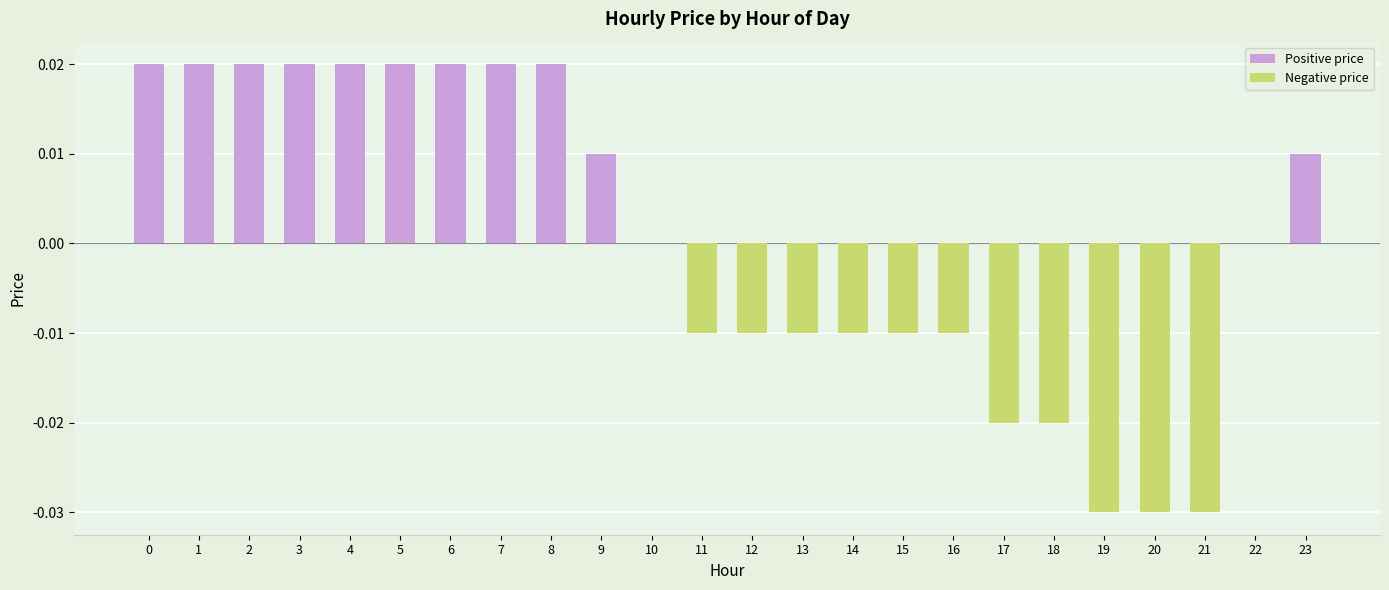

How many values are between 0 and 1?

13